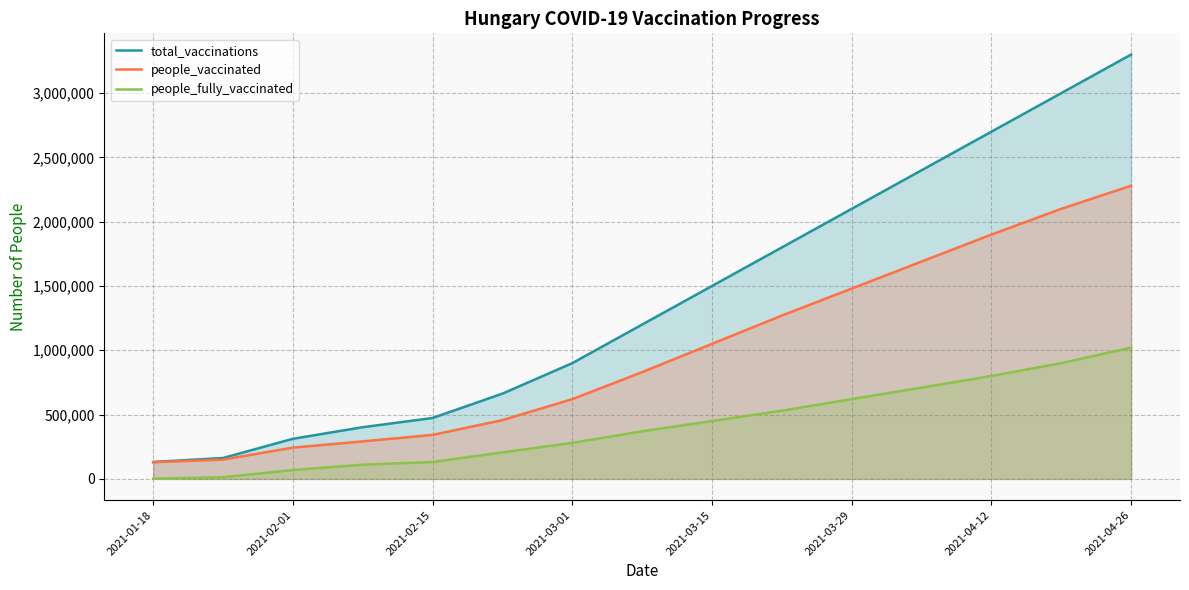

What is the difference between the maximum and second lowest values in the people_fully_vaccinated series?

1007361